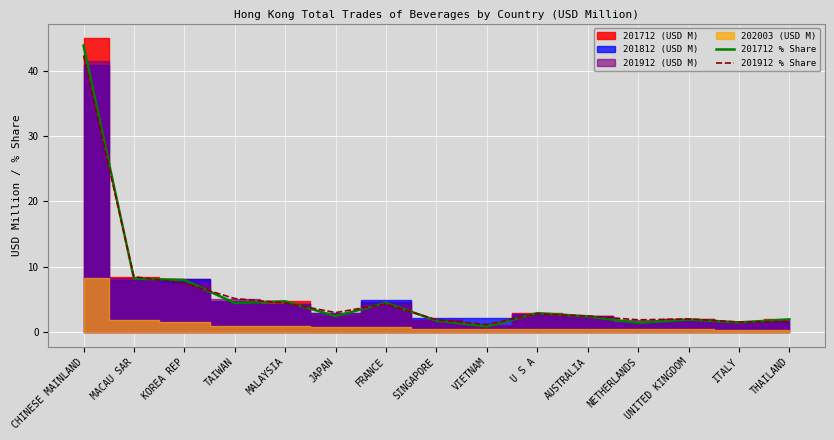

The value of 201912 % Share at CHINESE MAINLAND is 12.1. True or false?

False